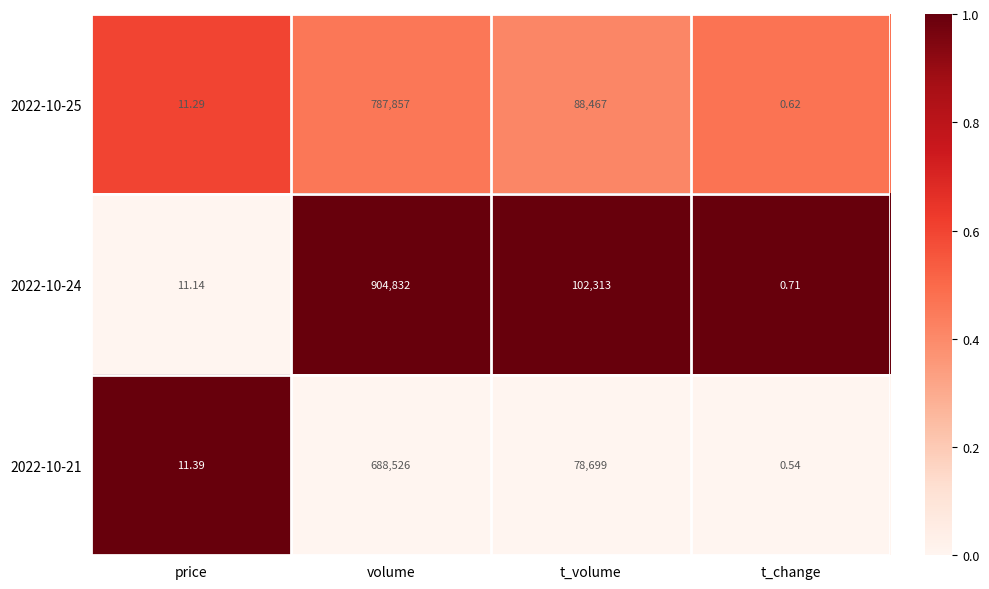

Which label corresponds to the smallest value in the chart?

t_change